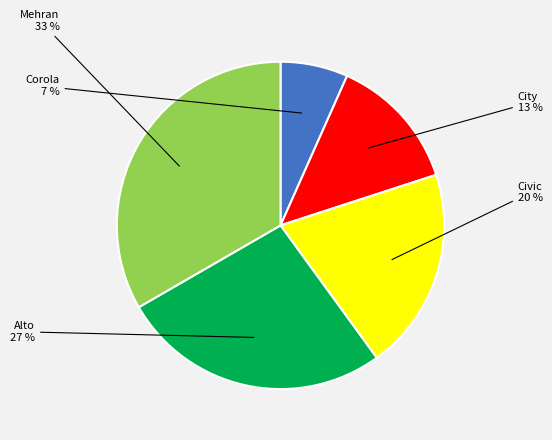

Which category has the biggest portion of the pie?

Mehran